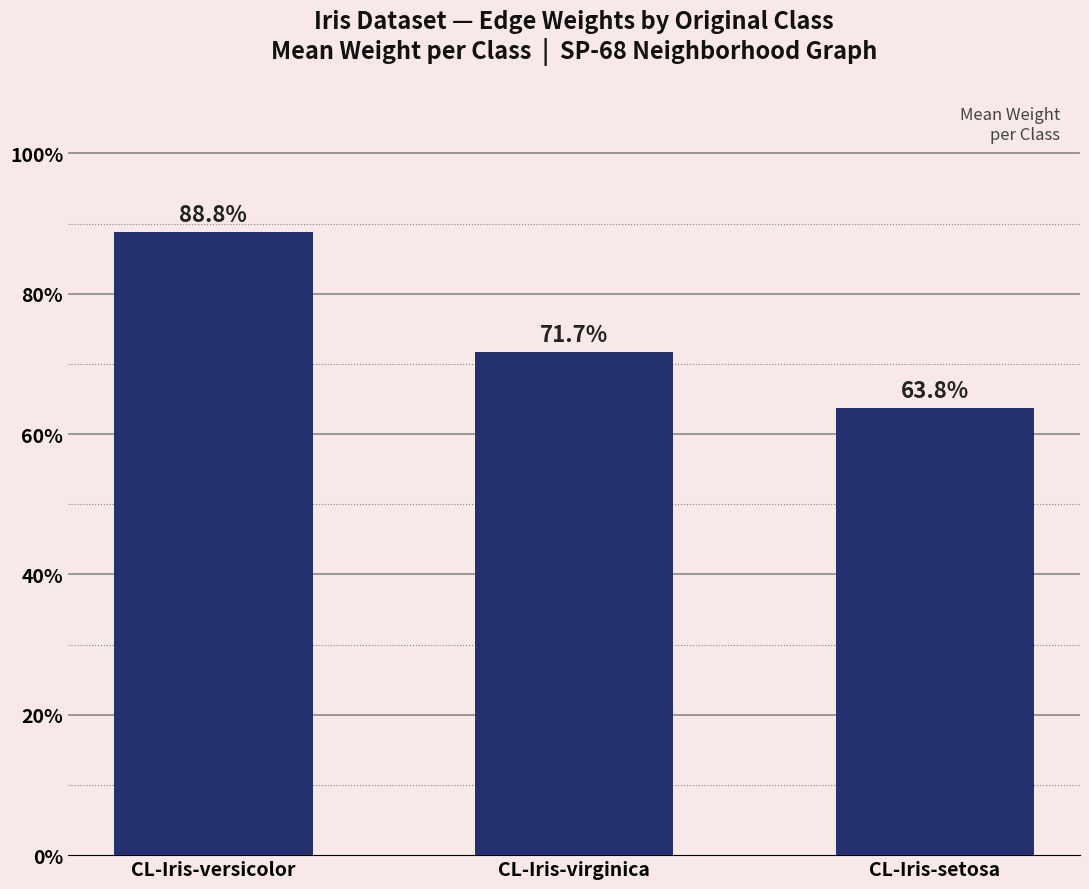

What is the label of the 1st bar from the left?

CL-Iris-versicolor